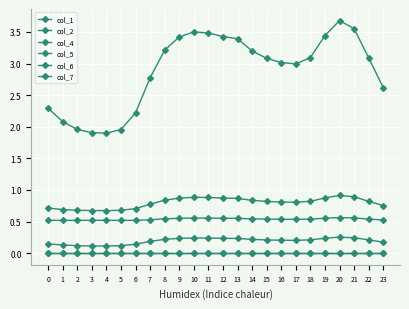

What is the difference between the col_4 values at 5 and 20?

1.7